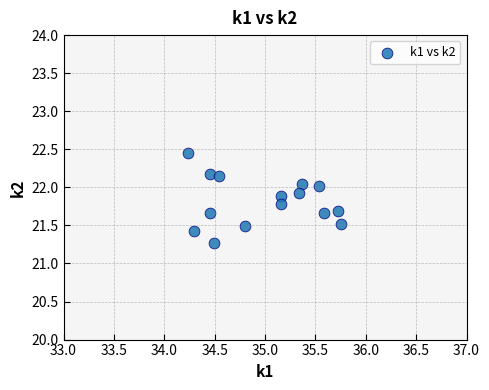

What is the range of Y values (max minus min)?

1.2